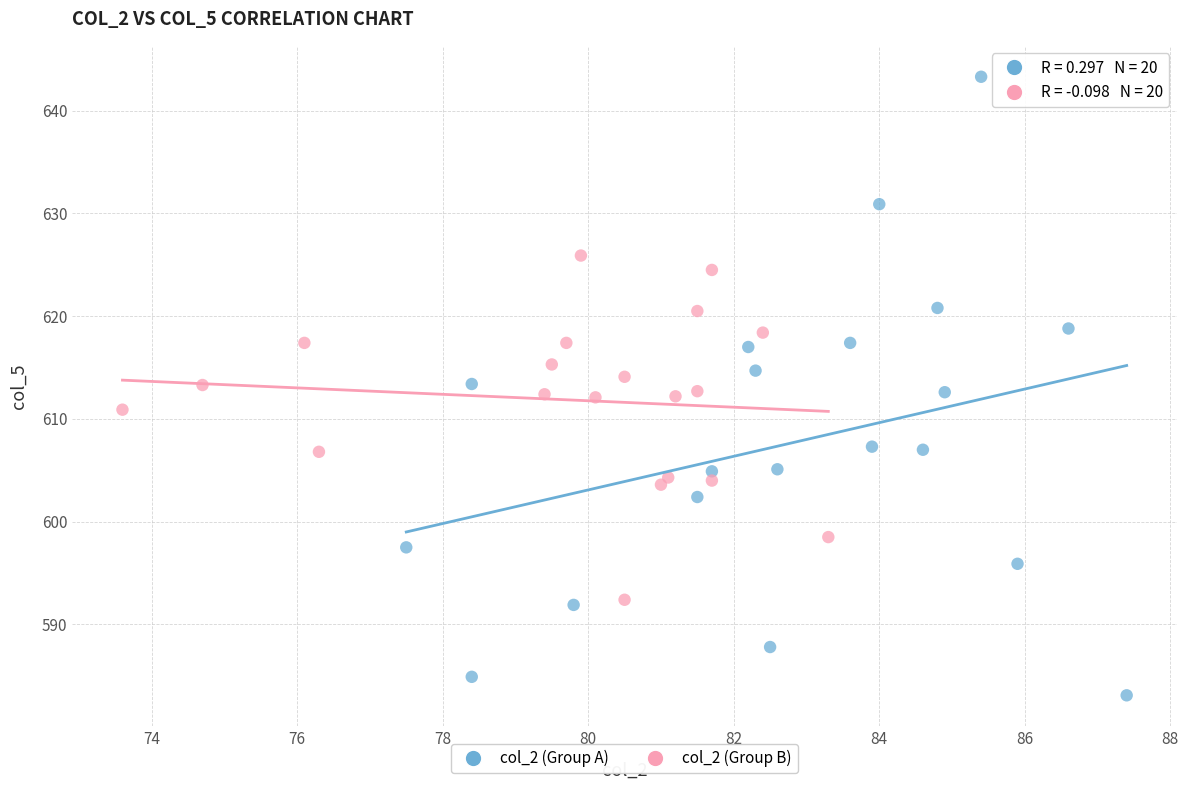

Which series reaches the maximum Y coordinate?

col_2 (Group A)